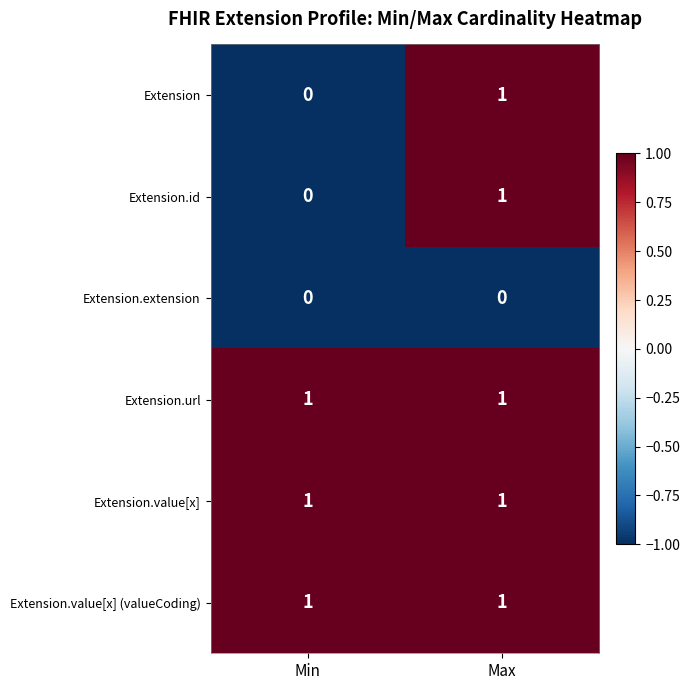

The Extension series shows -1 at Min. True or false?

False